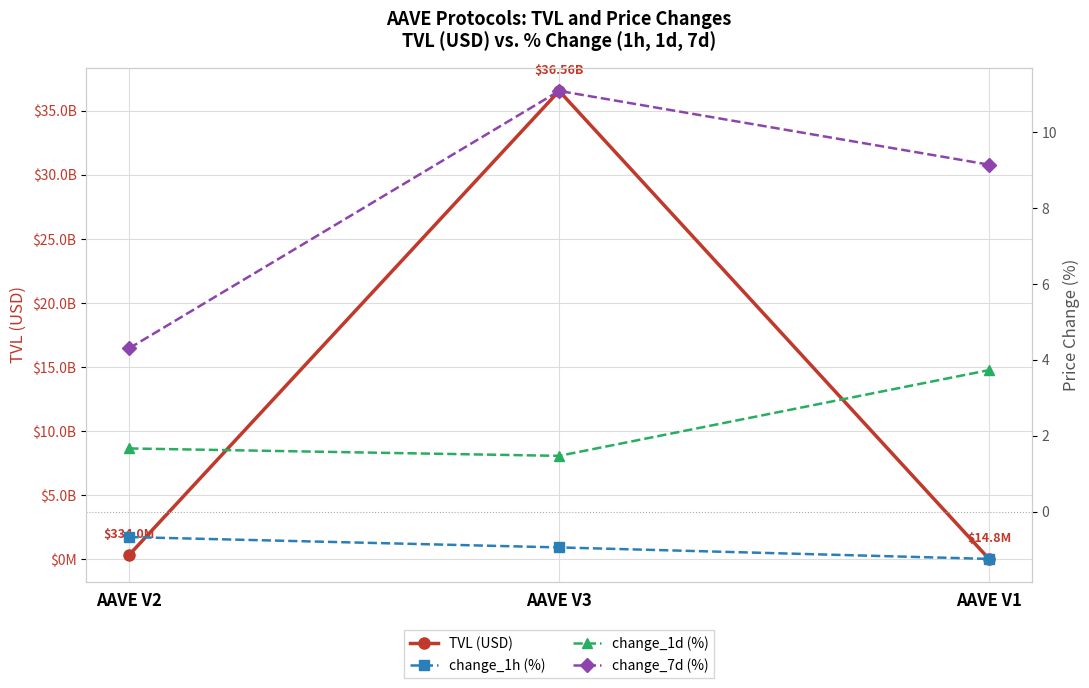

What is the smallest value displayed?

-1.2